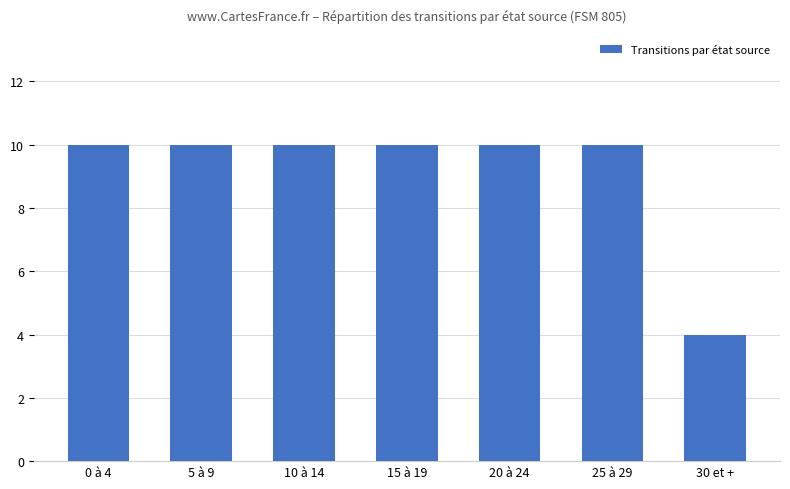

What is the label of the 5th bar from the right?

10 à 14